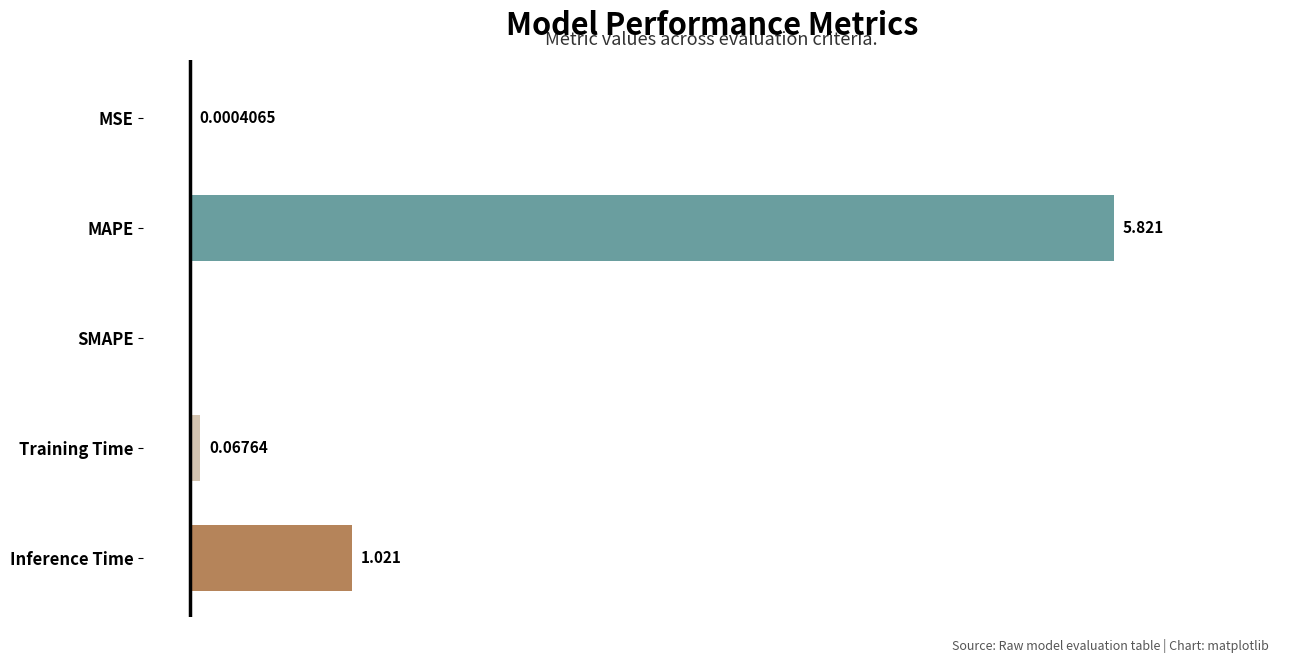

Are the bars grouped side by side (vs. stacked)?

No